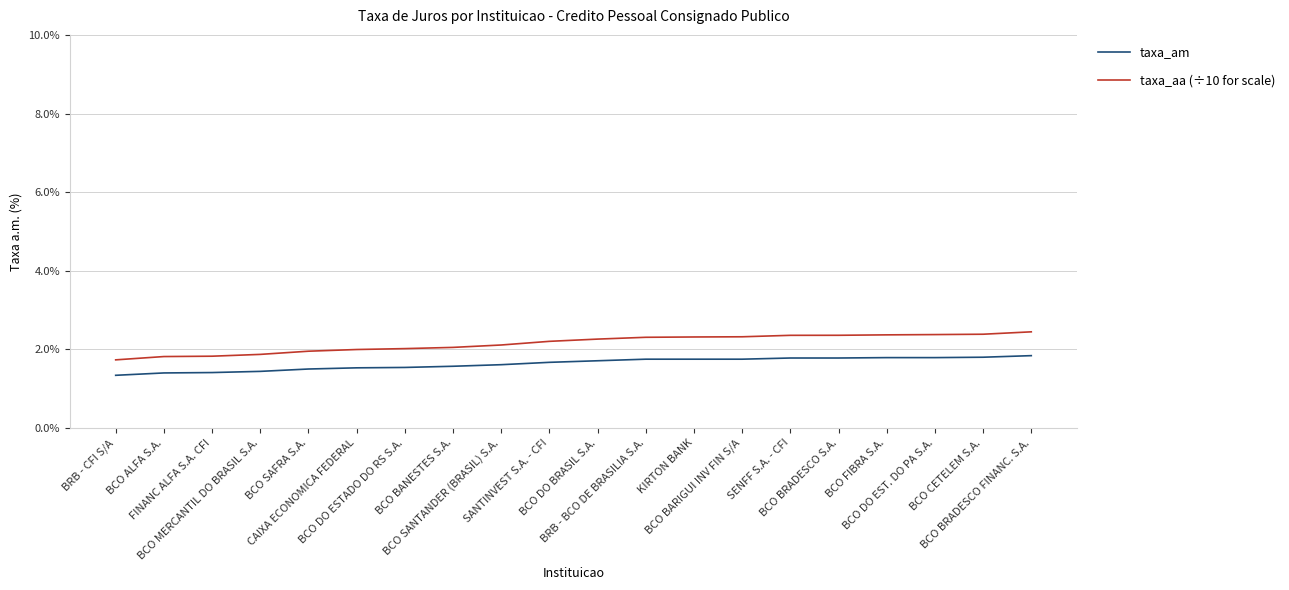

Which series has the largest total across all categories?

taxa_aa (÷10 for scale)